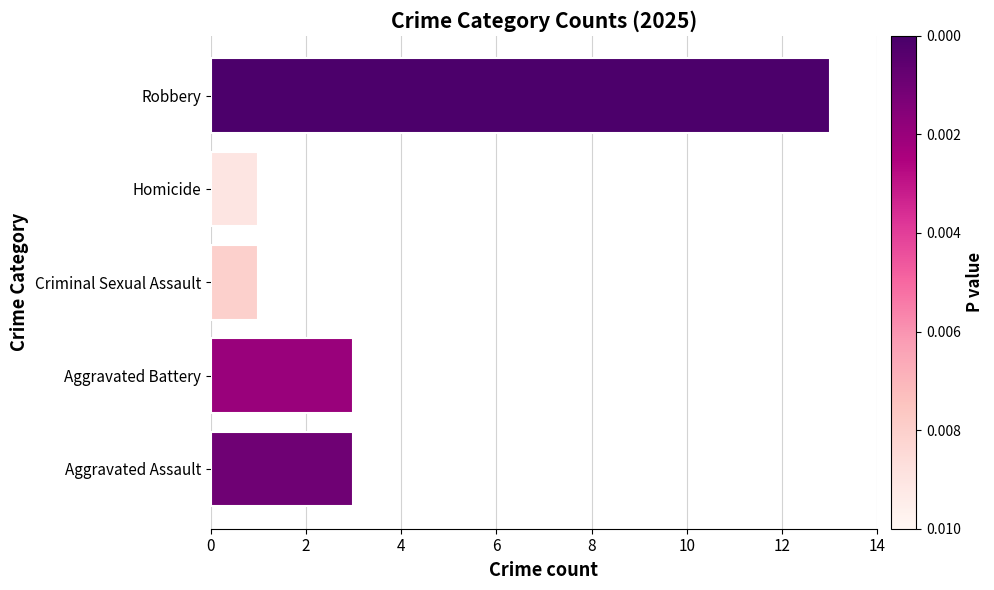

Is it true that the value at Homicide is 1?

True